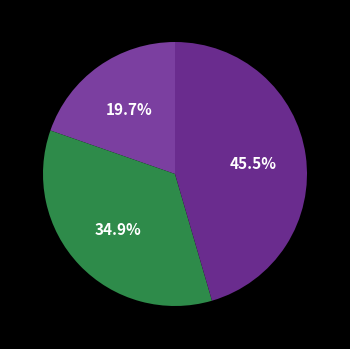

Rank the categories by value from lowest to highest.

消湖·野草闲花洞口春, 定风波·野草闲花不当春, 春日即事·野草闲花无姓名